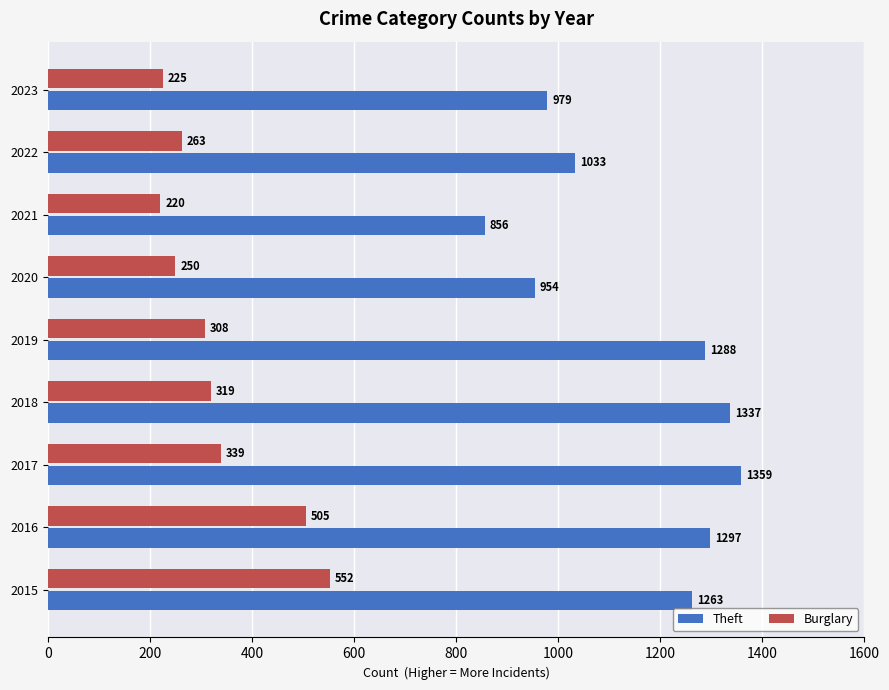

At which category is the sum across all series the highest?

2015